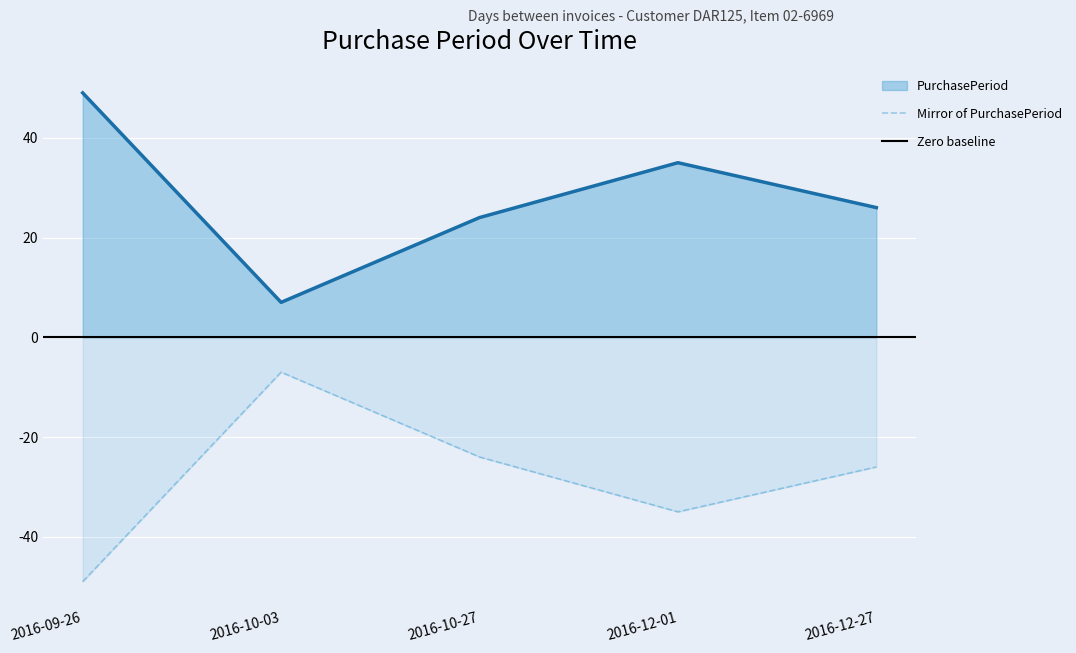

Reading left to right, transcribe all the data shown in this chart.

49	7	24	35	26